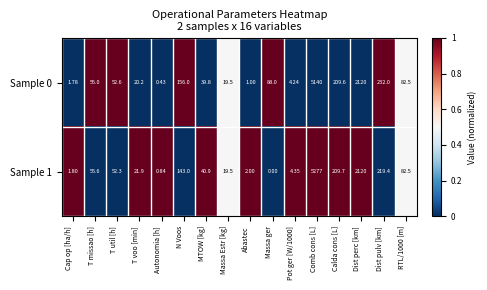

Where is Sample 1 nearest to the value 2638?

Dist perc [km]